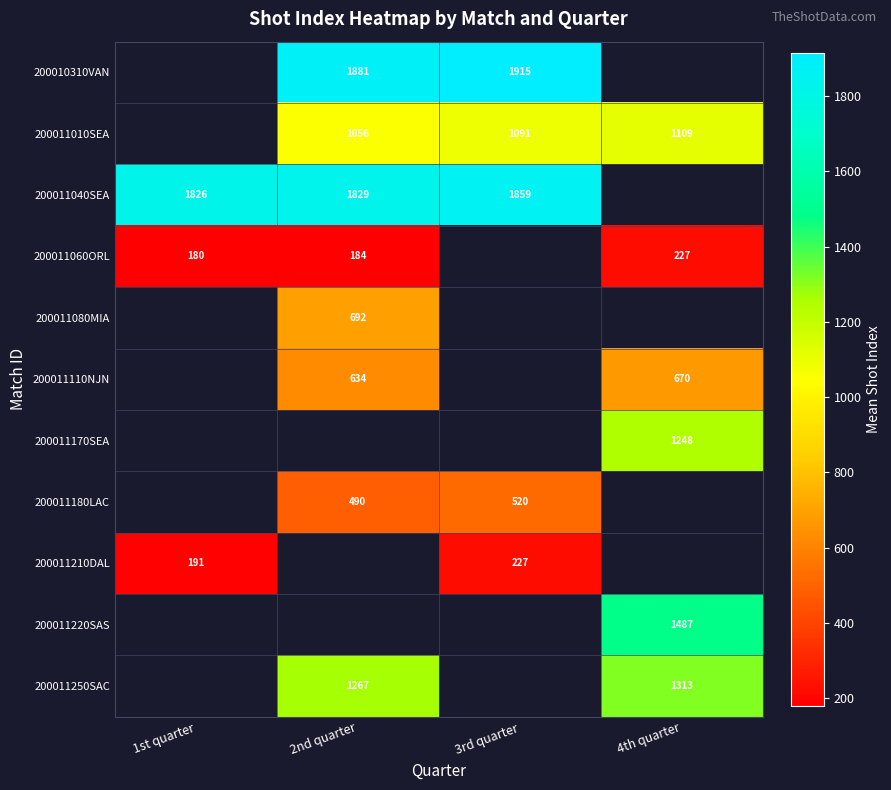

Which category has the lowest value across all series?

1st quarter